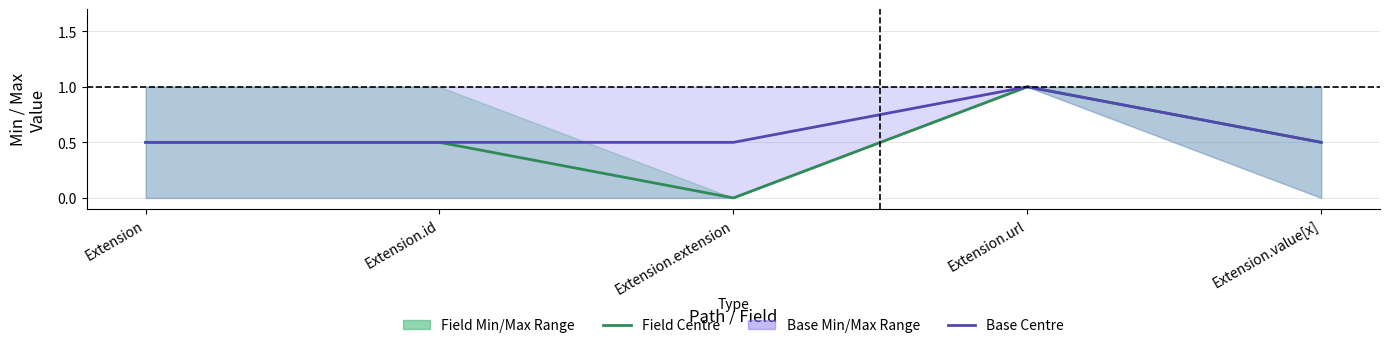

True or false: Base Centre has a value of 0.1 at Extension.id.

False